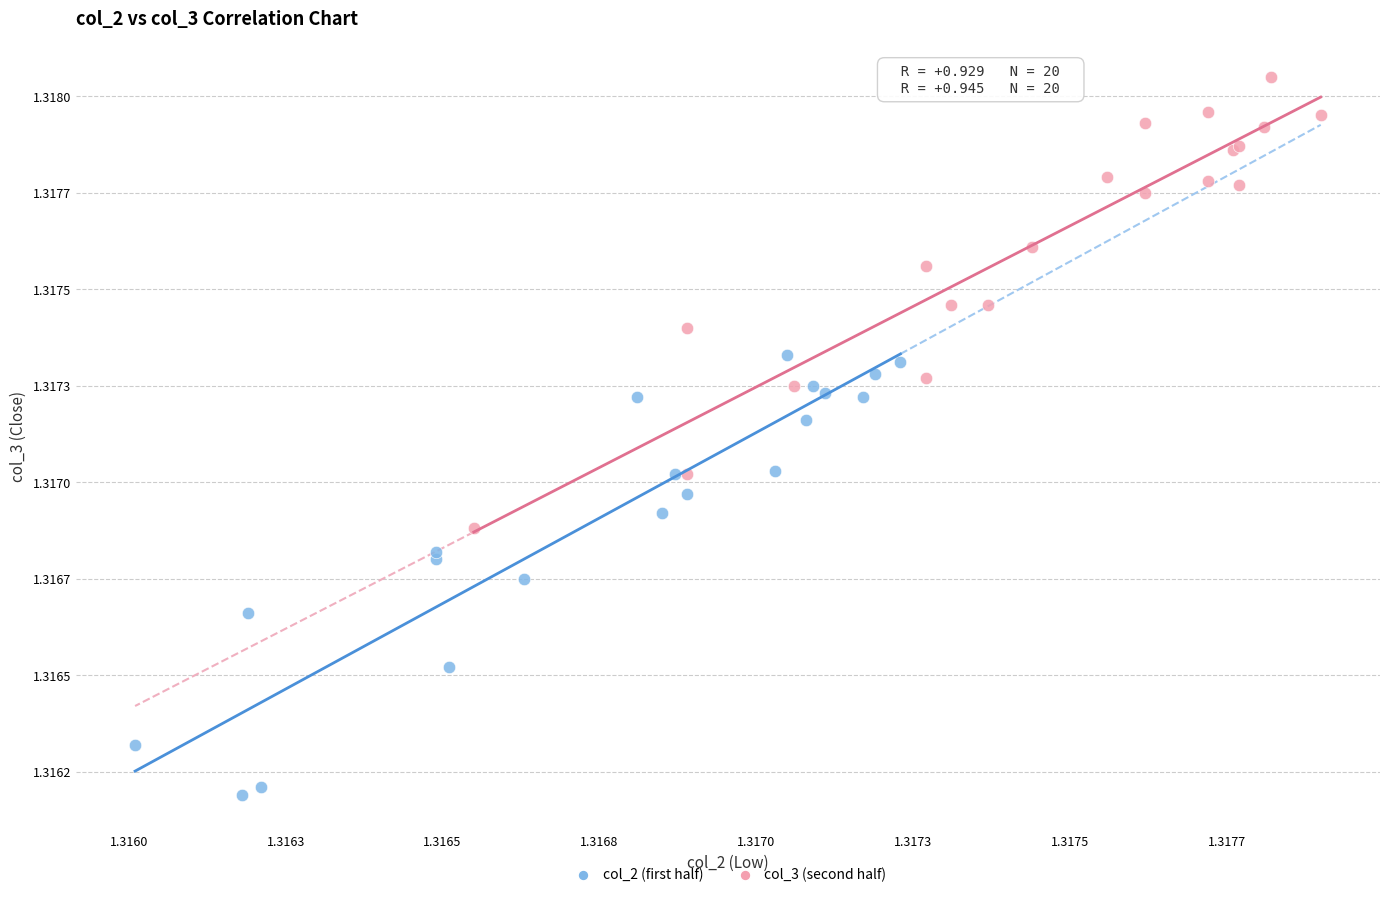

What are all the series names shown in the legend?

col_2 (first half), col_3 (second half)